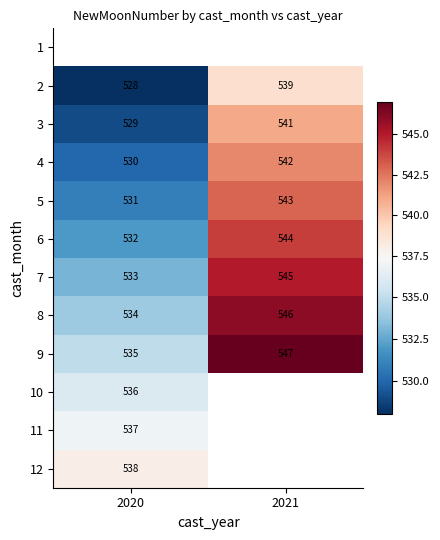

Rank the categories by 3 value from lowest to highest.

2020, 2021